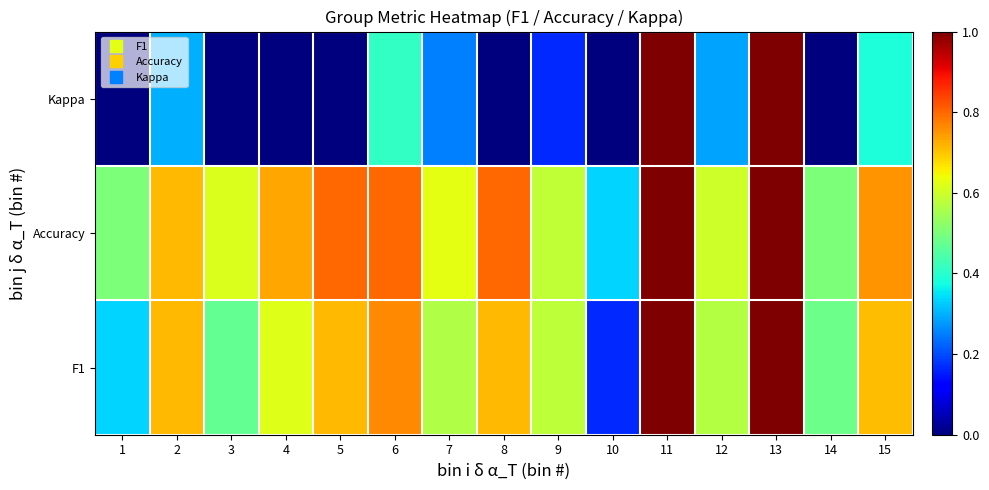

What is the spread (max minus min) of values at 14?

0.5